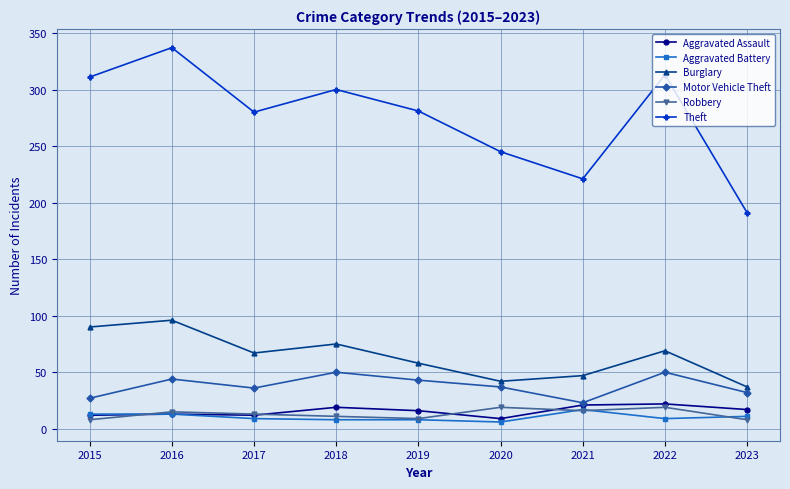

True or false: Aggravated Assault has a value of 22 at 2022.

True